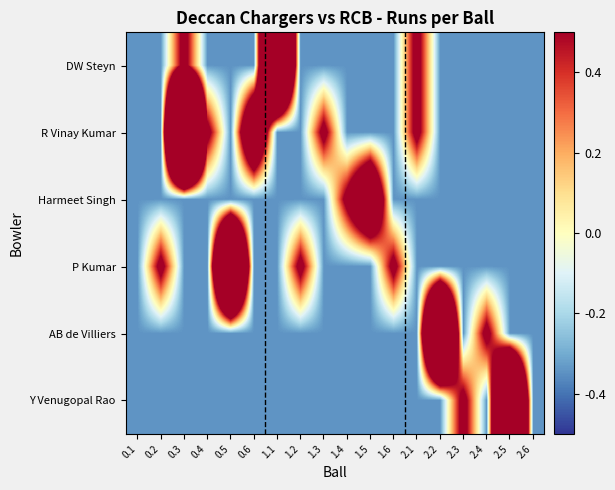

Which label corresponds to the largest value in the chart?

0.3